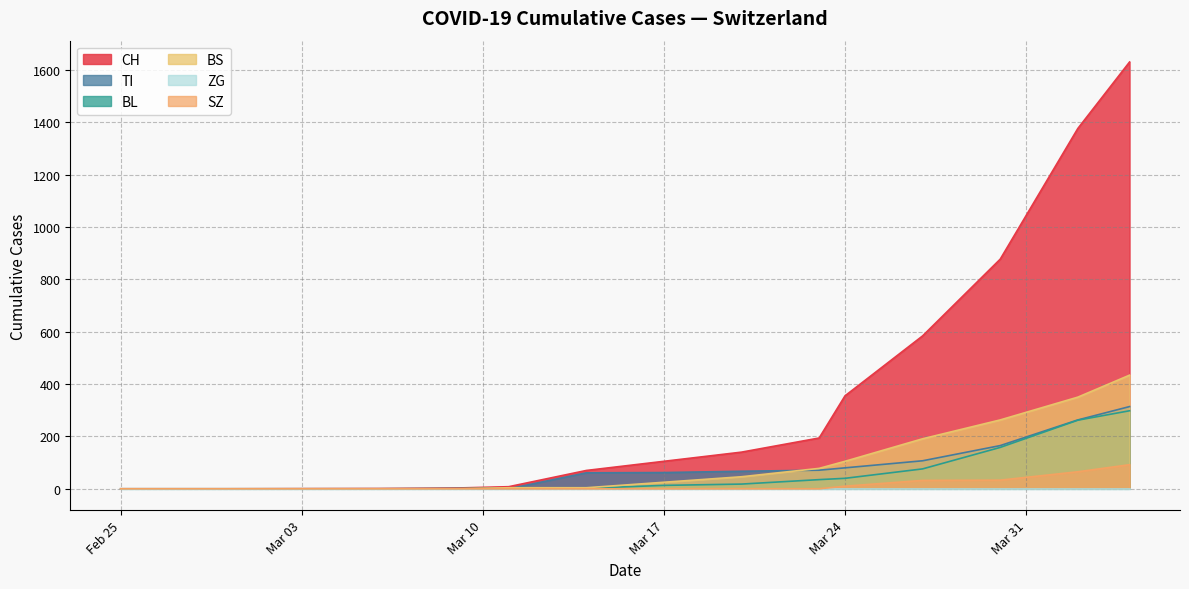

What is the sum of the SZ values at 2020-03-24 and 2020-04-13?

160